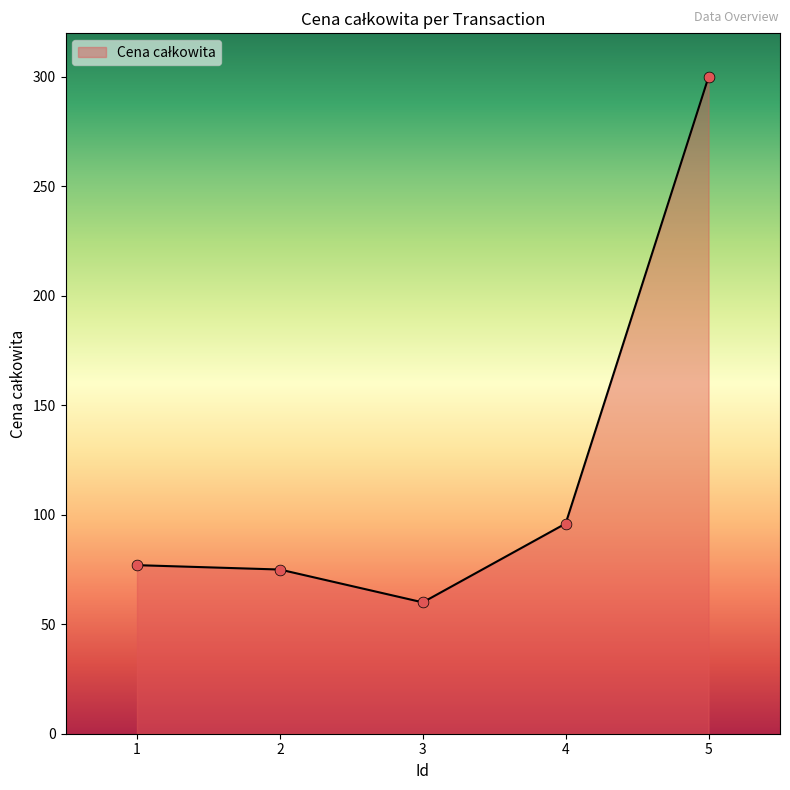

Approximately how many times larger is the value at 4 compared to 2?

1.3